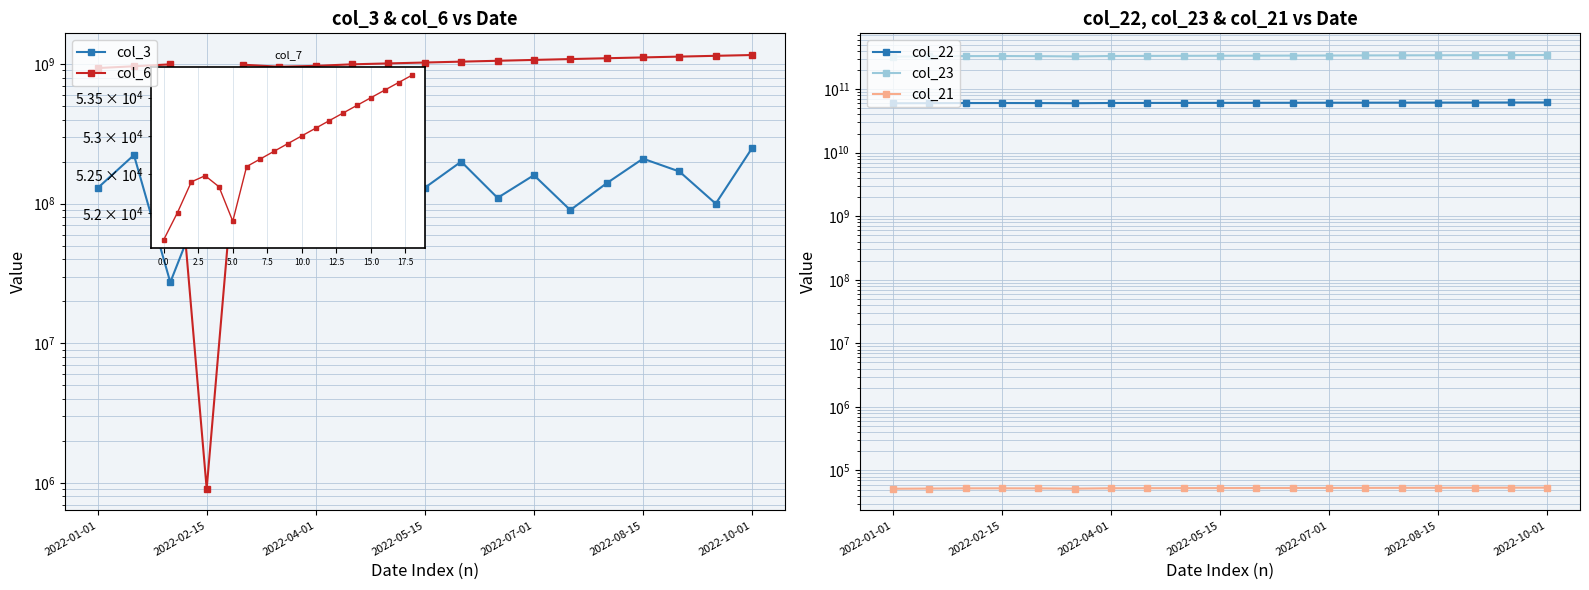

How many interior local valleys does the col_21 series have?

1